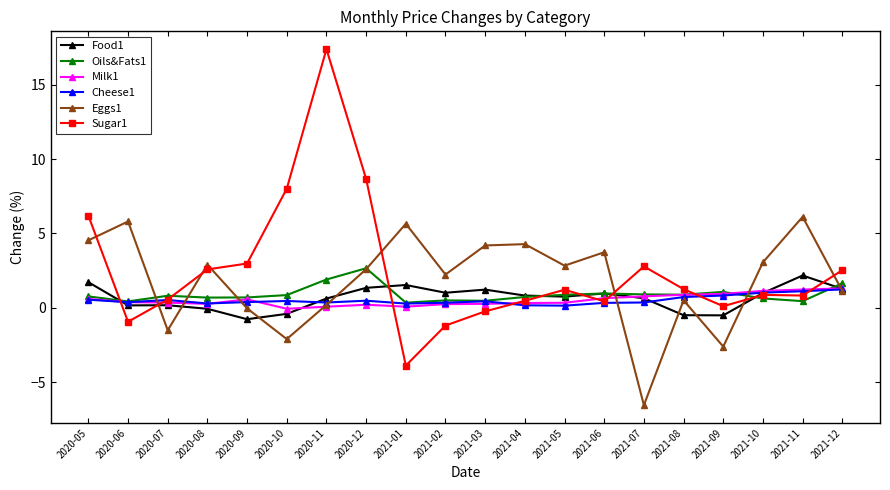

True or false: Sugar1 and Oils&Fats1 cross at least once.

True